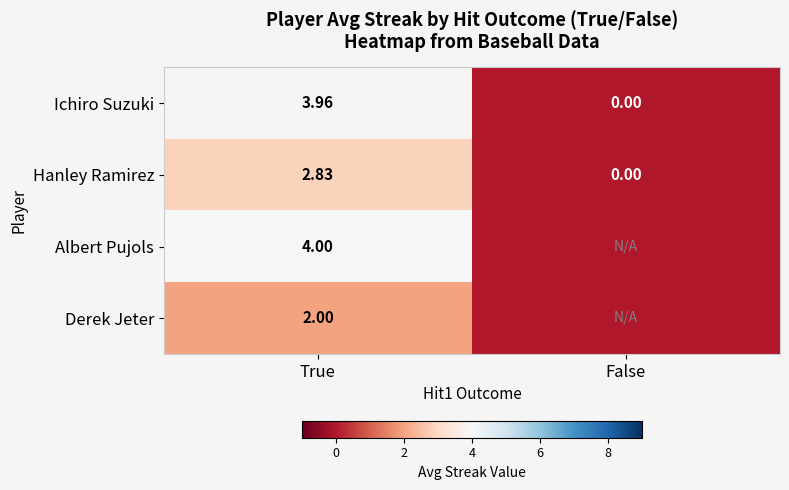

Where is Hanley Ramirez nearest to the value 1?

False